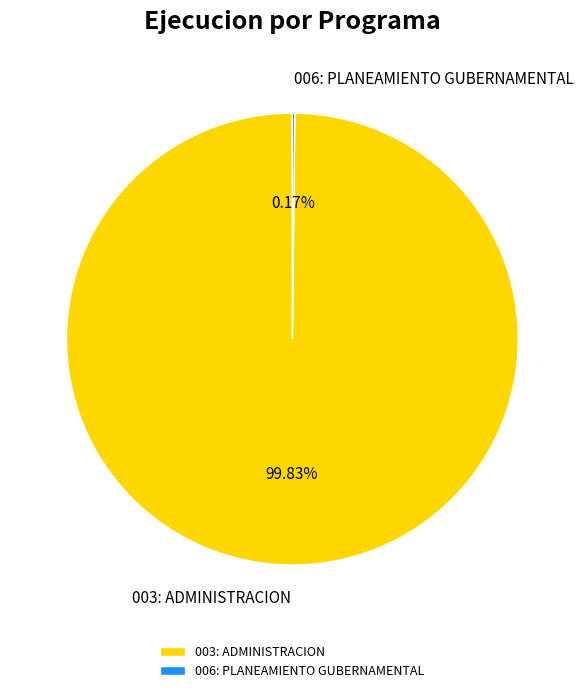

What percentage is the 003: ADMINISTRACION slice, to the nearest percent?

100%